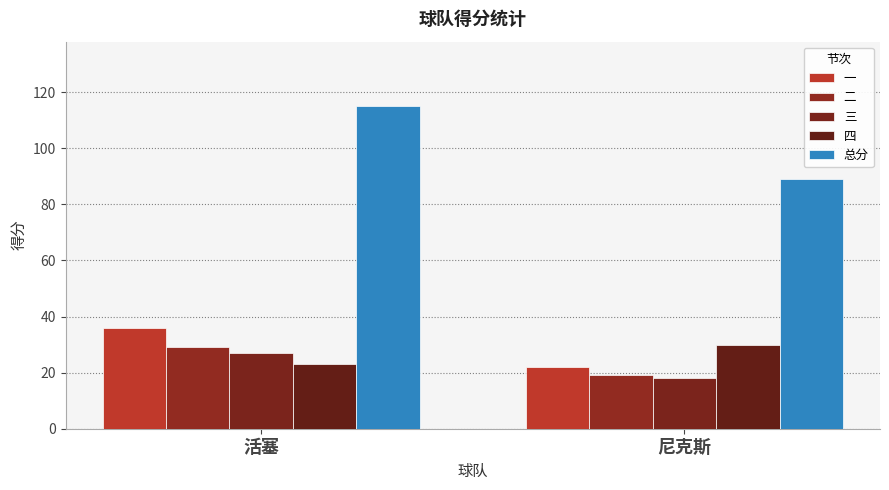

Is it true that 总分 equals 115 at 活塞?

True